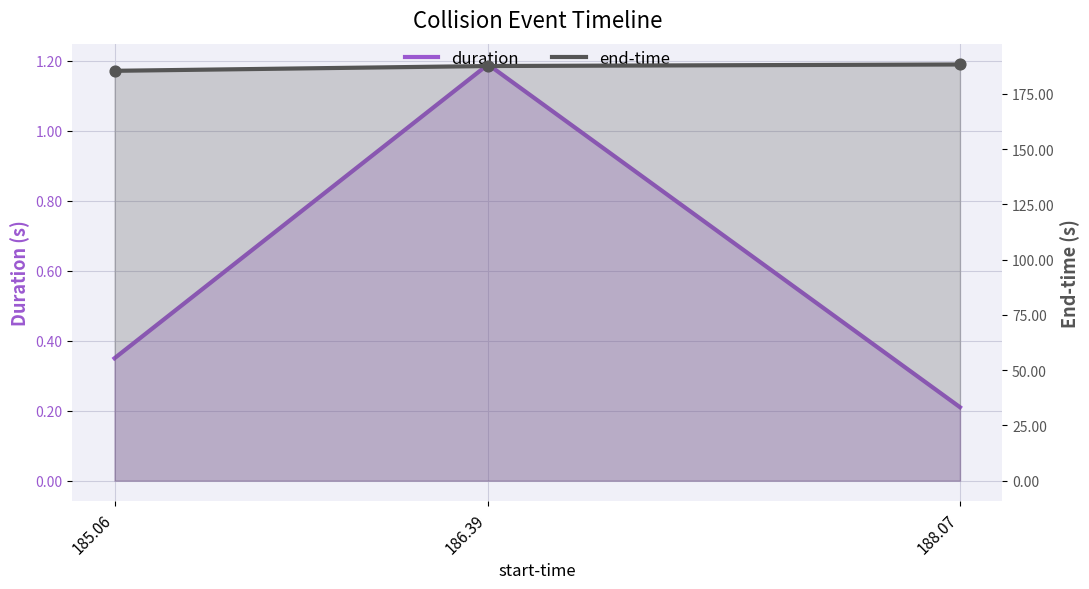

Which series has the largest total across all categories?

end-time